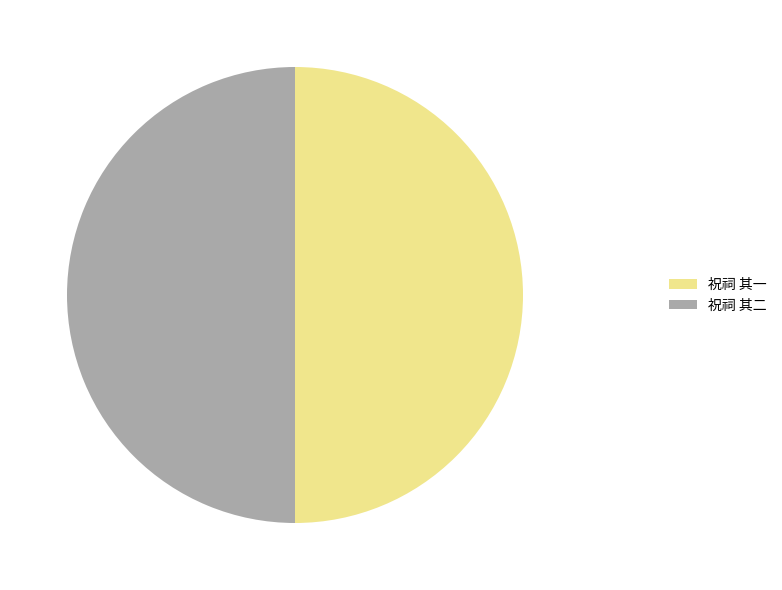

True or false: 祝祠 其二 accounts for 57% of the total.

False